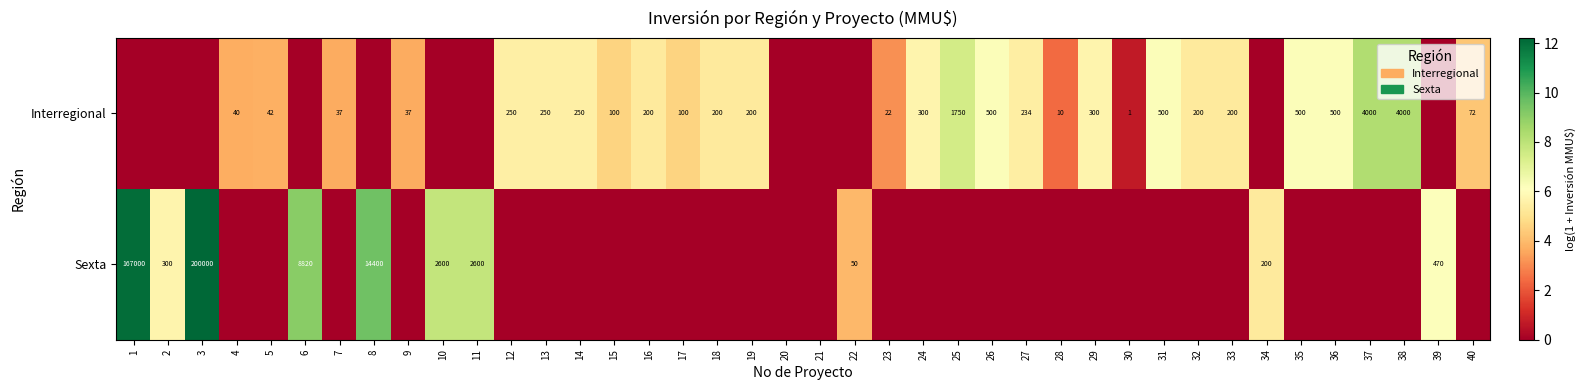

What is the greatest value displayed?

12.2